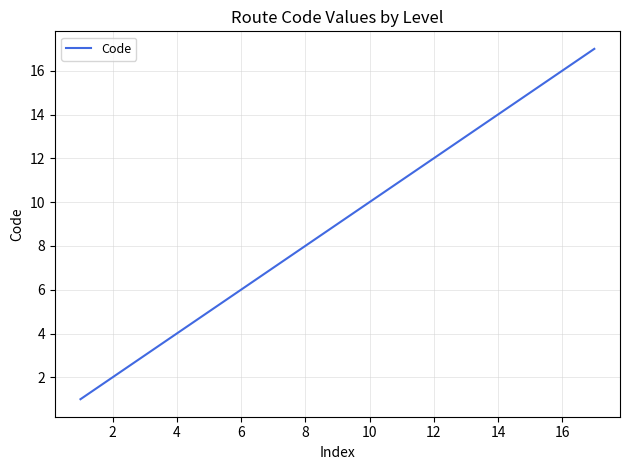

What is the maximum value shown in the chart?

17